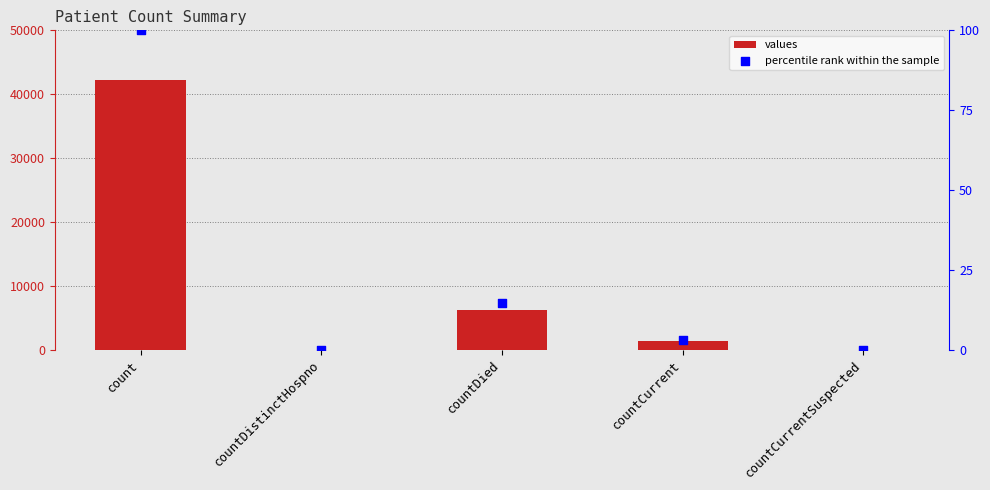

What are all the series names shown in the legend?

values, percentile rank within the sample